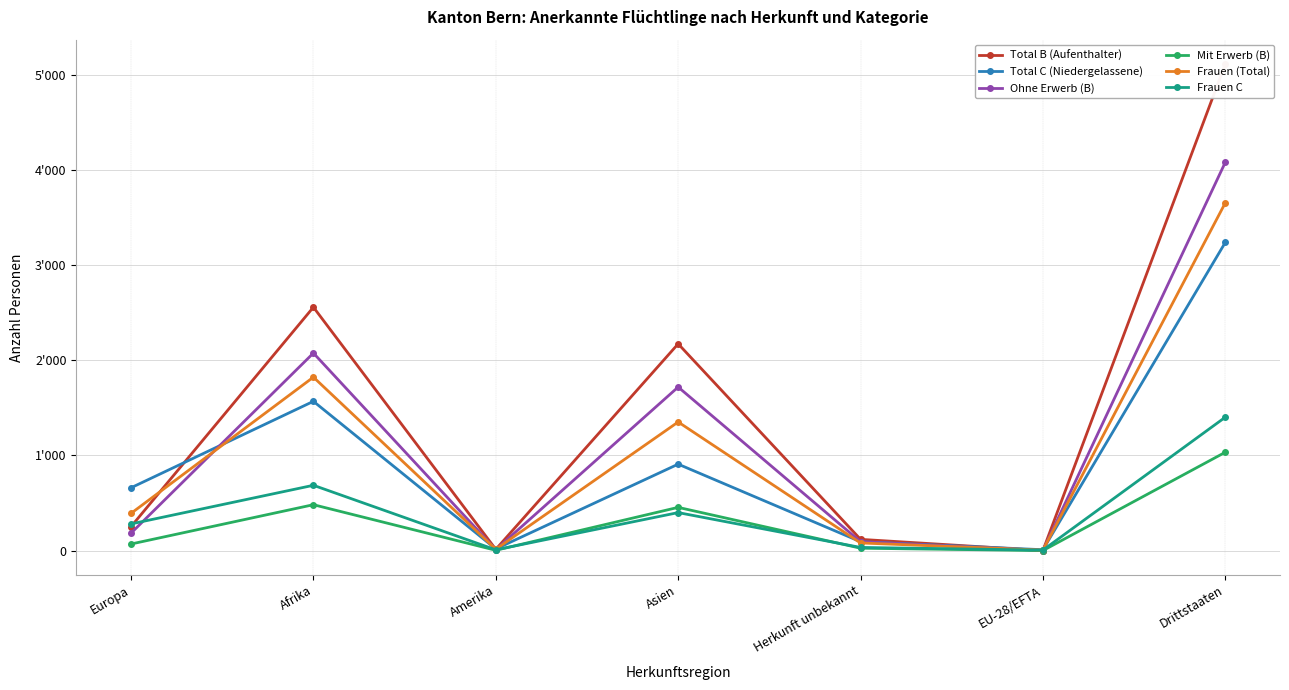

Which series has the largest total across all categories?

Total B (Aufenthalter)